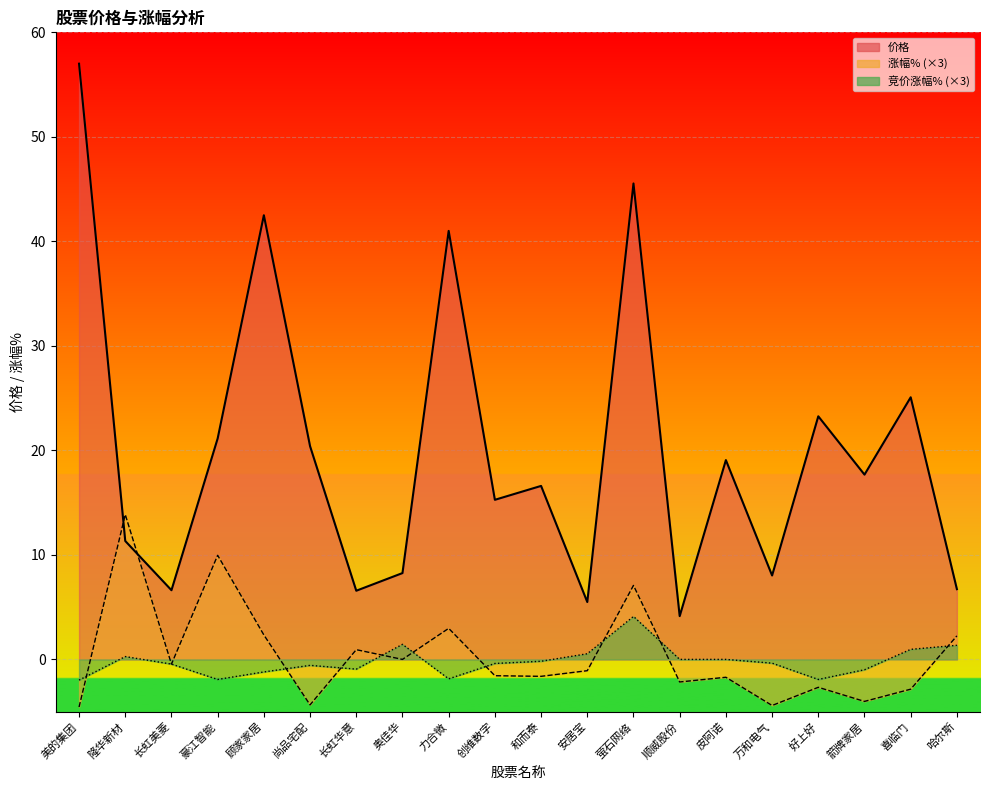

True or false: 涨幅% has a value of -2.2 at 万和电气.

False